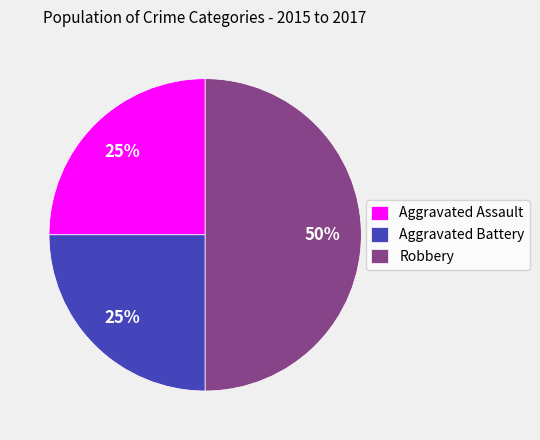

How many segments does this pie chart have?

3